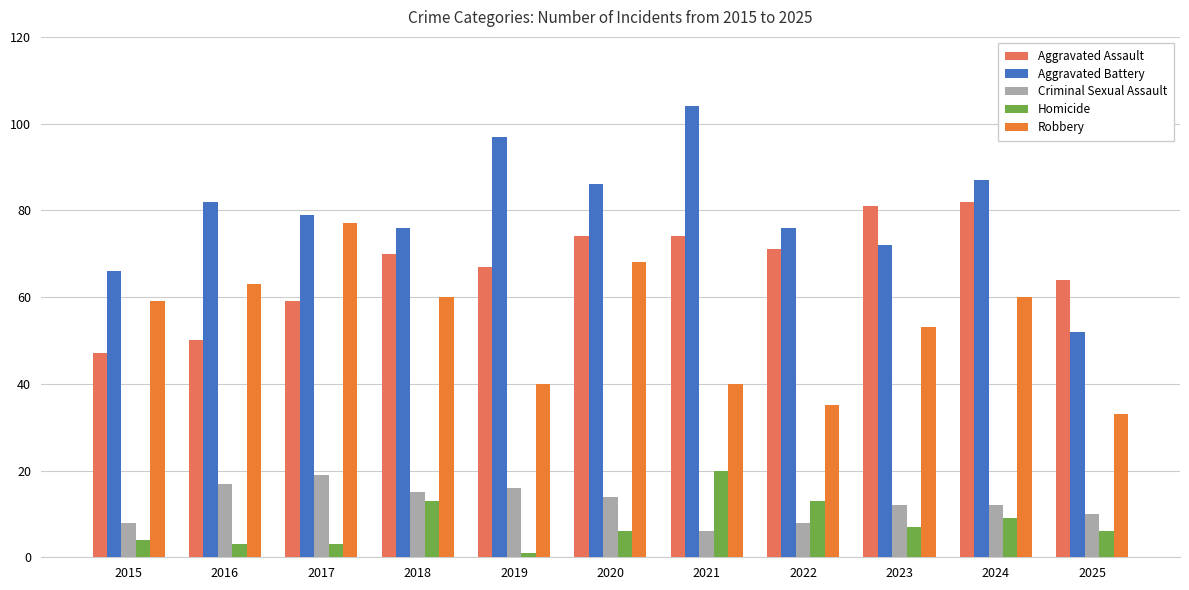

What is the difference between the highest and lowest values at 2022?

68